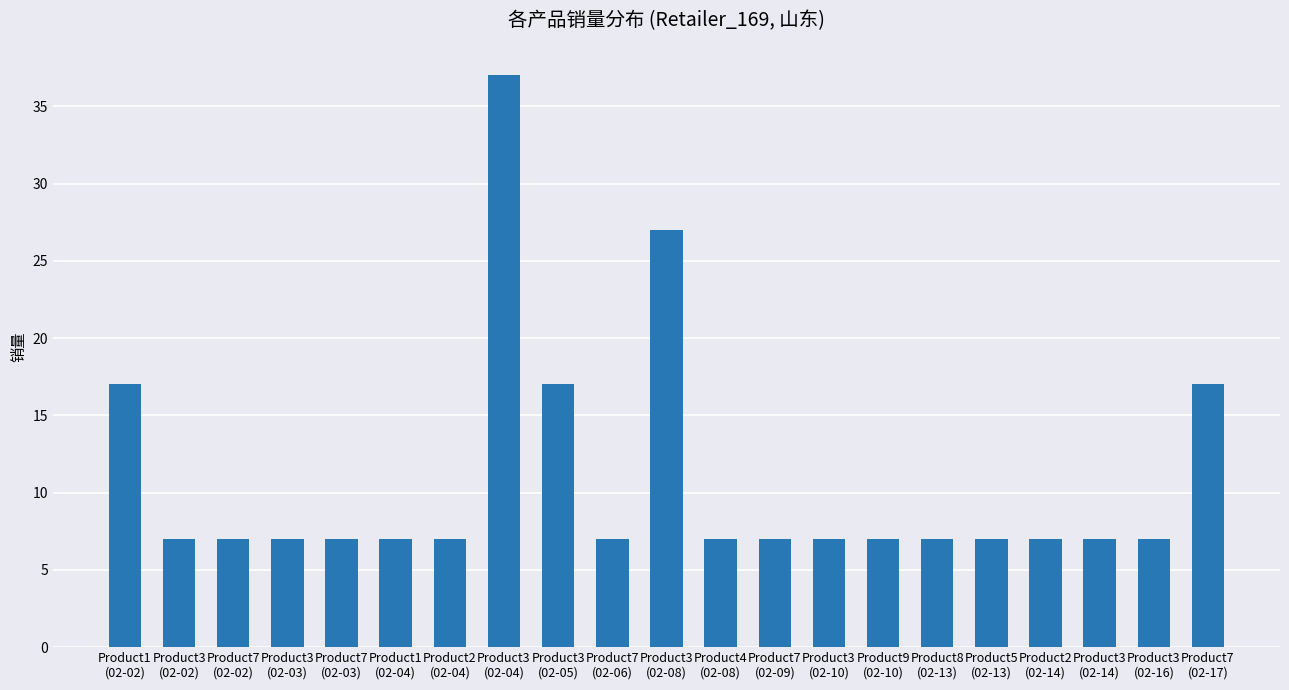

True or false: the data shows 8 at Product7
(02-17).

False